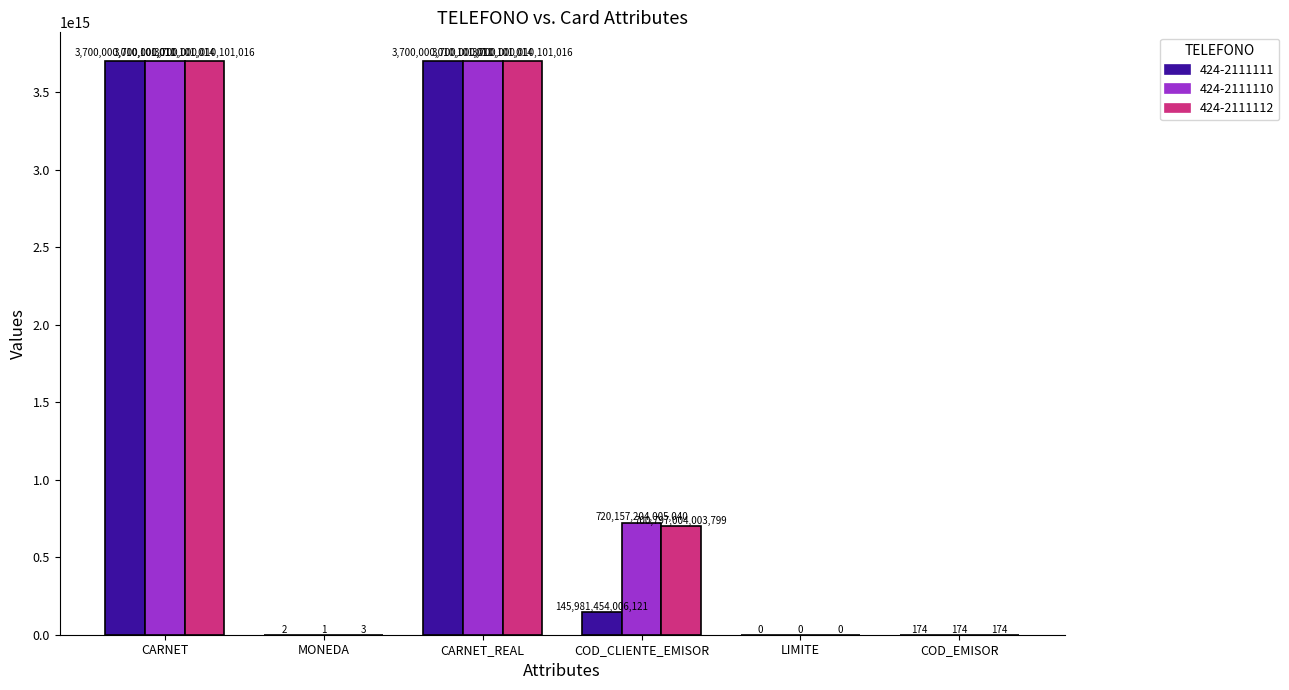

Count the number of categories in the chart.

6